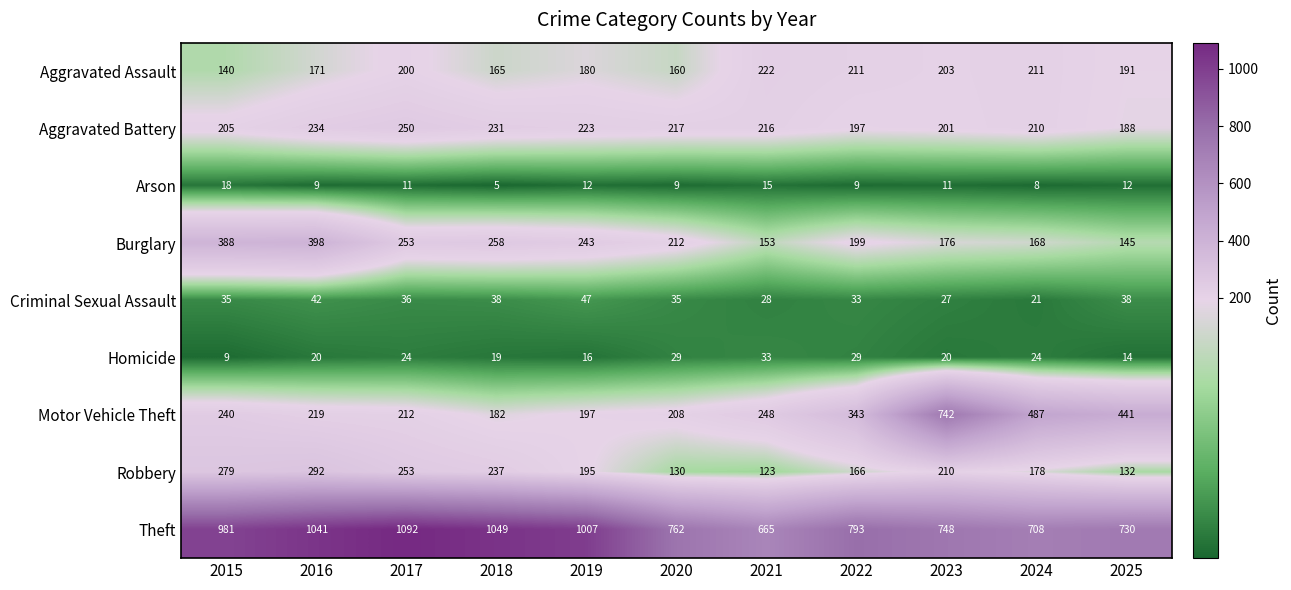

What is the minimum value shown in the chart?

5